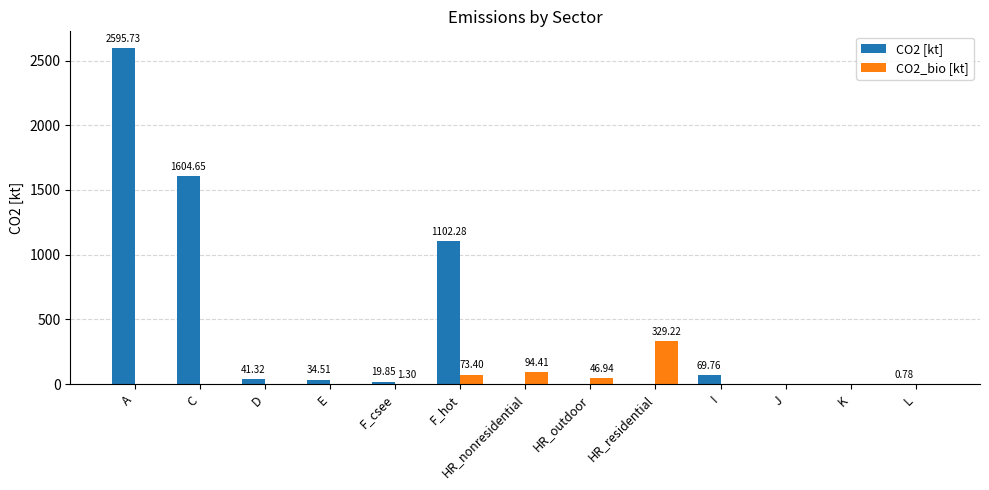

The value of CO2_bio [kt] at J is 0.0. True or false?

True